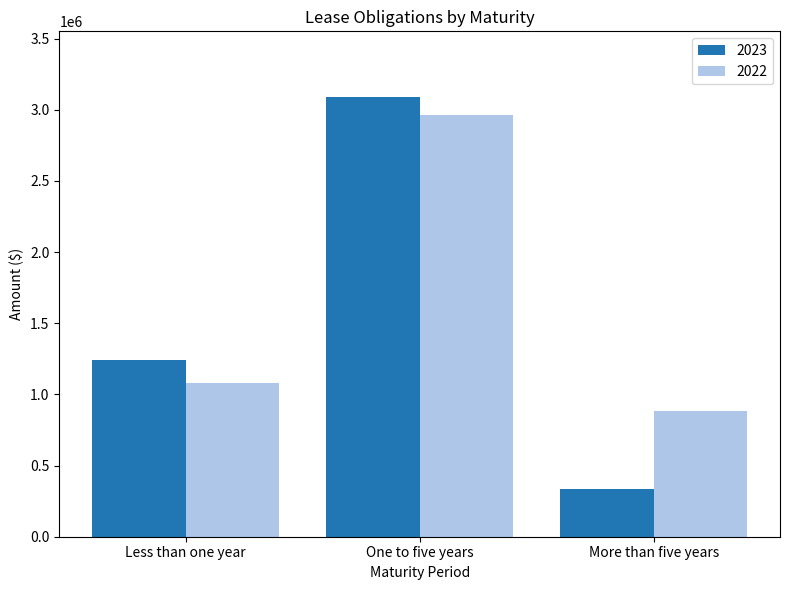

What is the label of the 2nd bar from the left?

One to five years